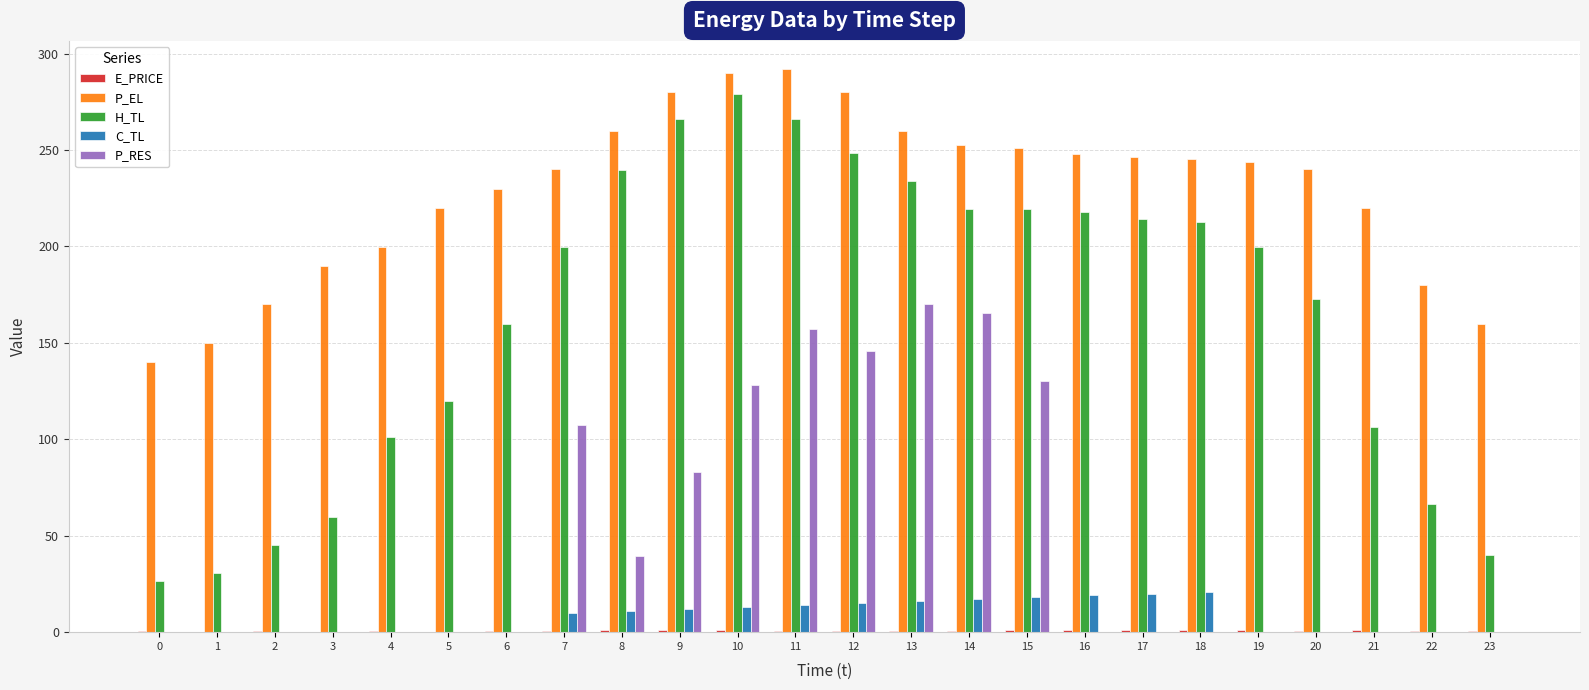

Between 5 and 11, which series saw the biggest shift?

P_RES